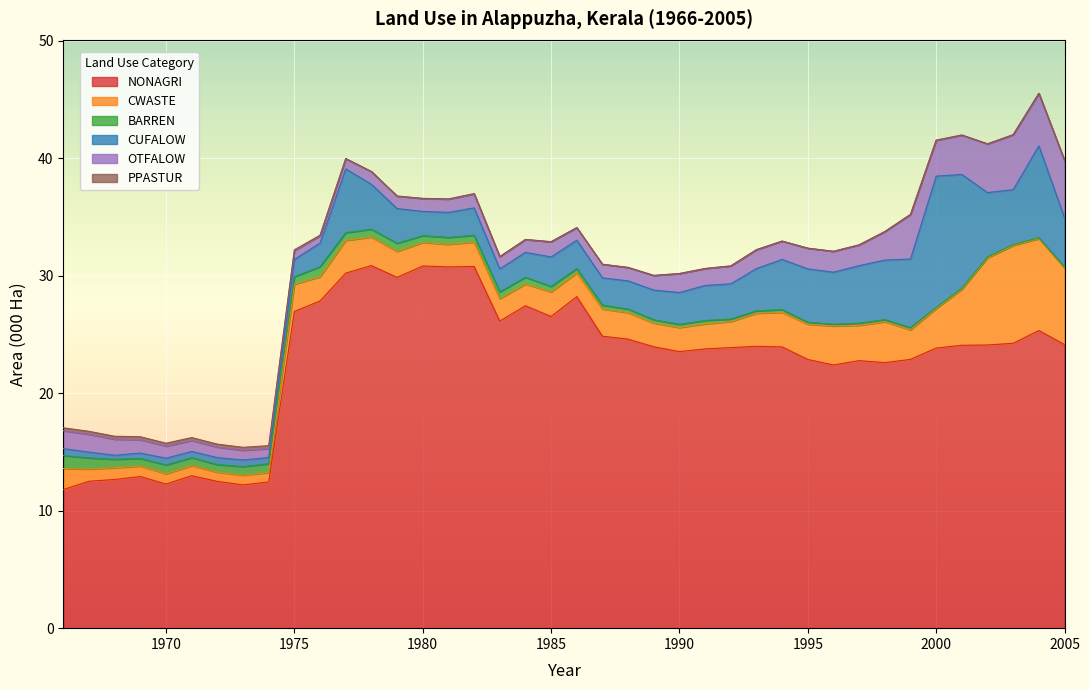

What is the minimum value for NONAGRI?

11.8